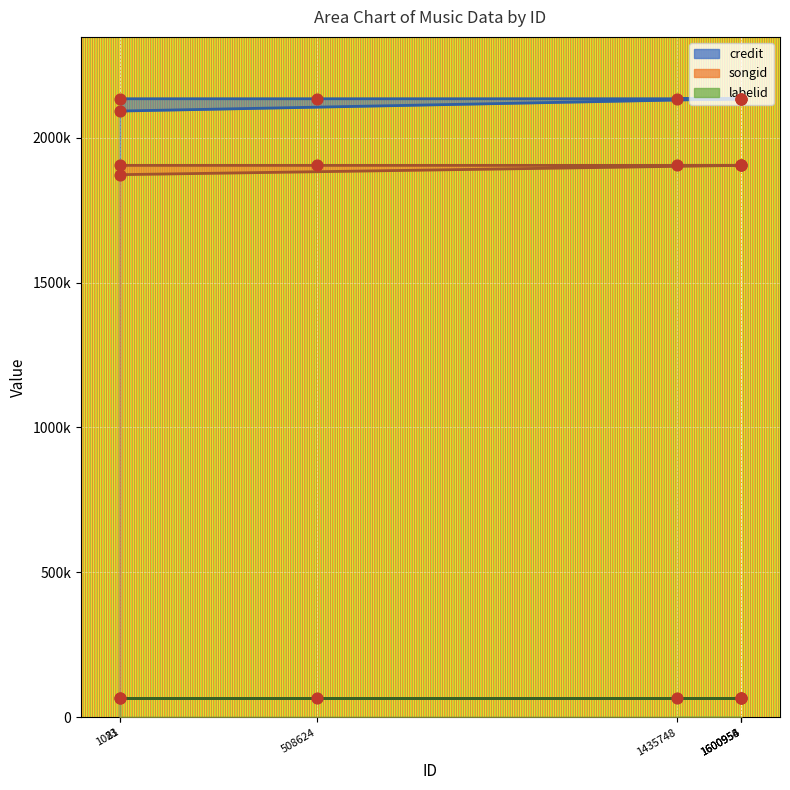

At how many categories does at least one series exceed 1962741?

7